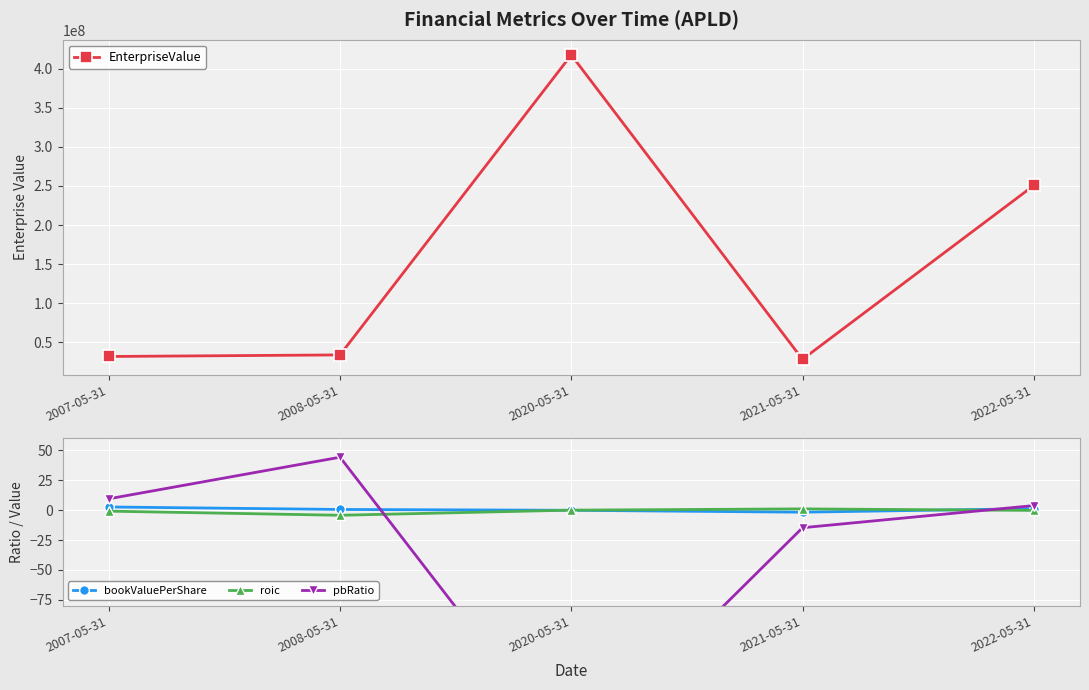

Which series changed the most between 2007-05-31 and 2022-05-31?

EnterpriseValue